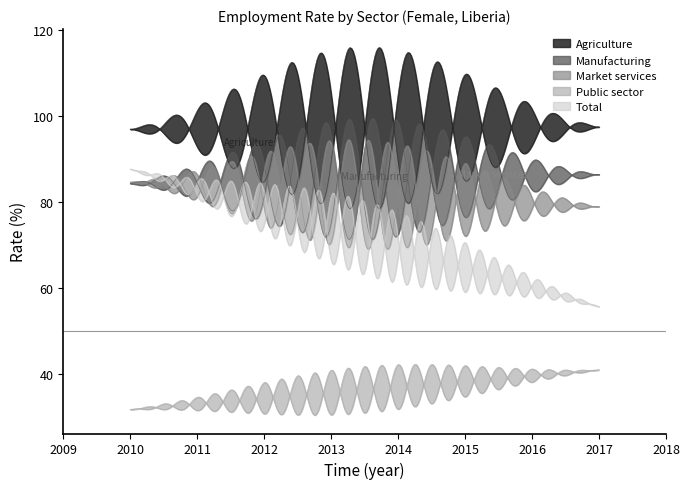

What is the value of the Public sector point at the 1st from the left?

31.8